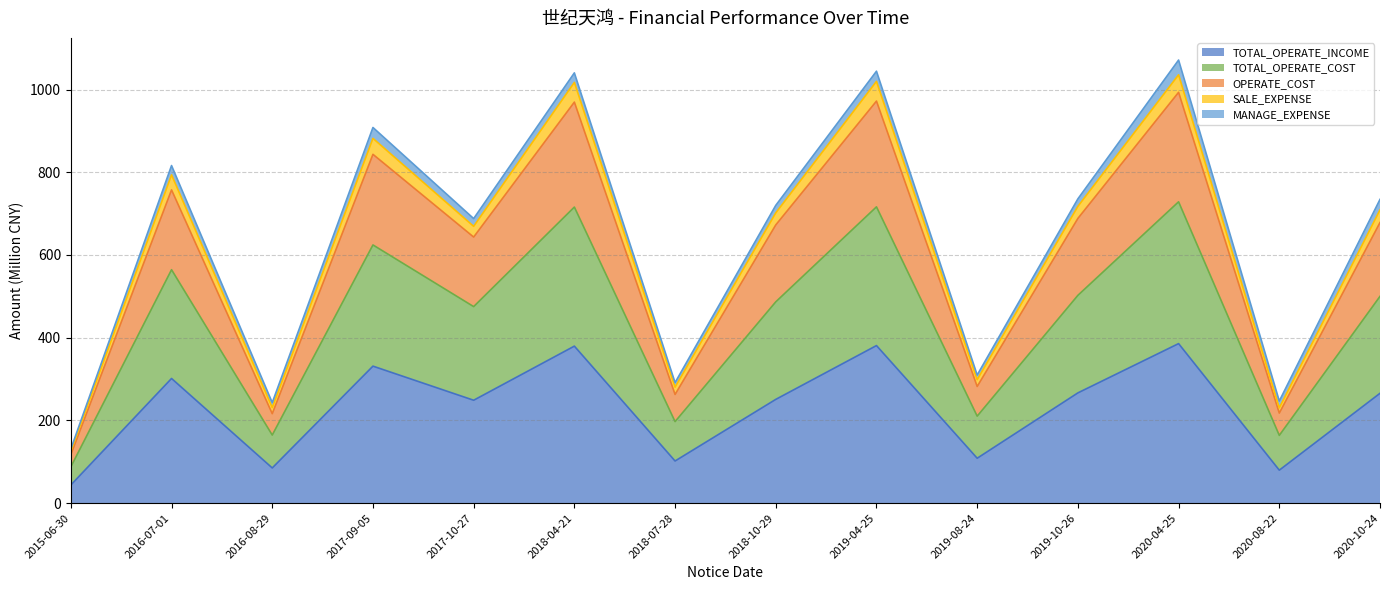

What is the highest value of the TOTAL_OPERATE_INCOME series?

385.7